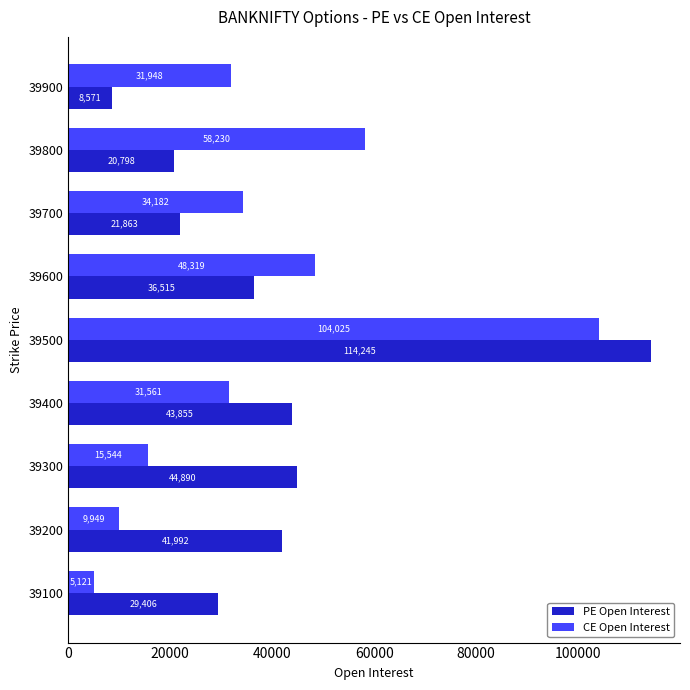

What is the maximum value for CE Open Interest?

104025